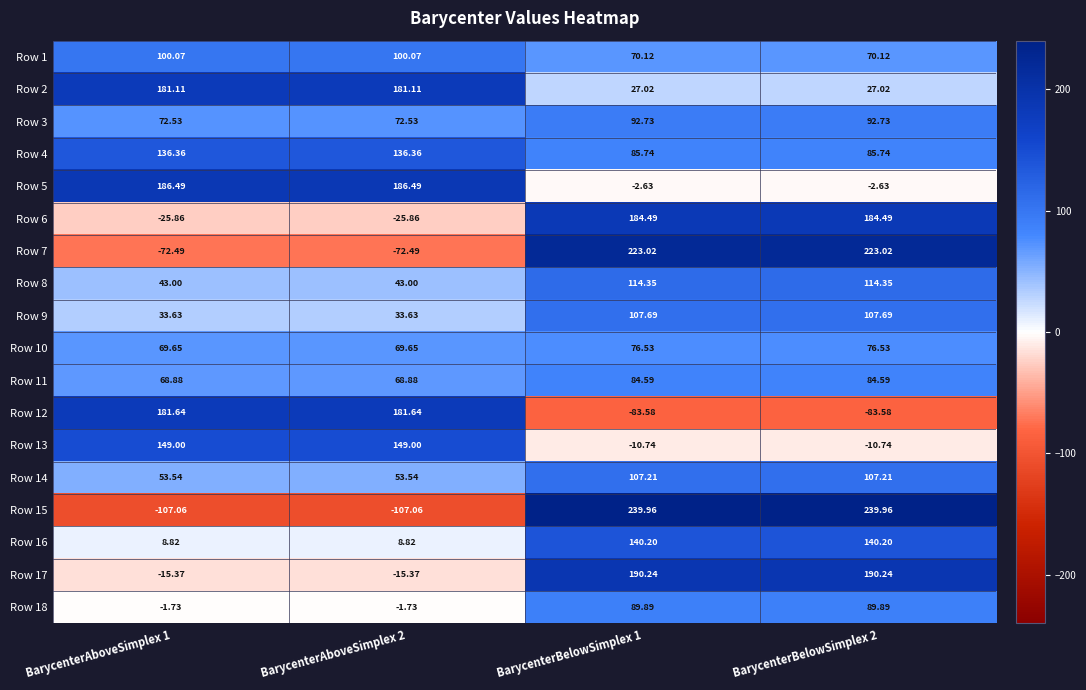

Is the value of Row 17 at BarycenterAboveSimplex 1 greater than the value of Row 9 at BarycenterAboveSimplex 2?

No